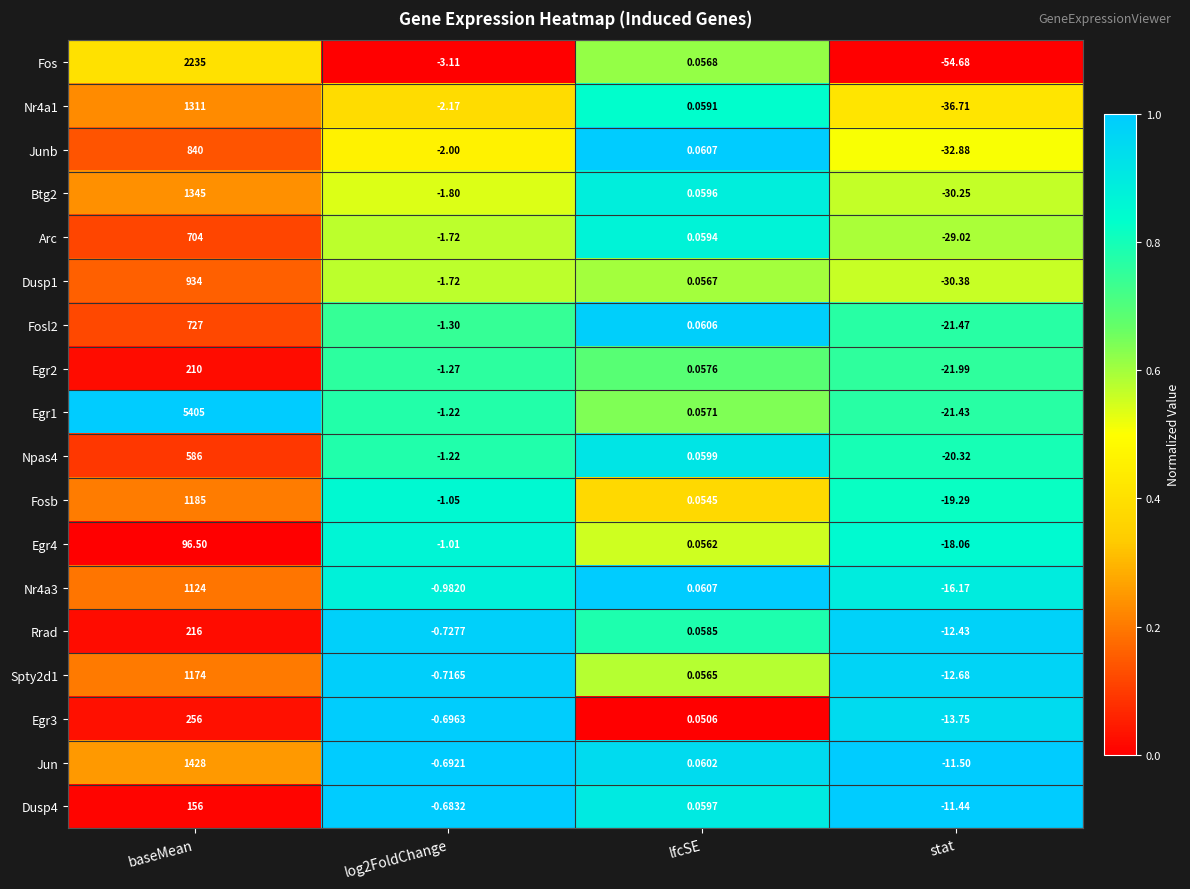

Between baseMean and stat, which series saw the biggest shift?

Egr1